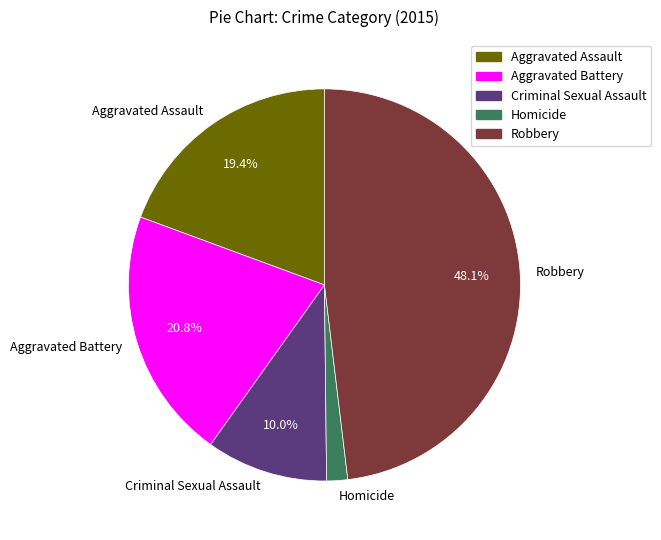

What is the ratio of the value at Aggravated Assault to the value at Robbery?

0.4